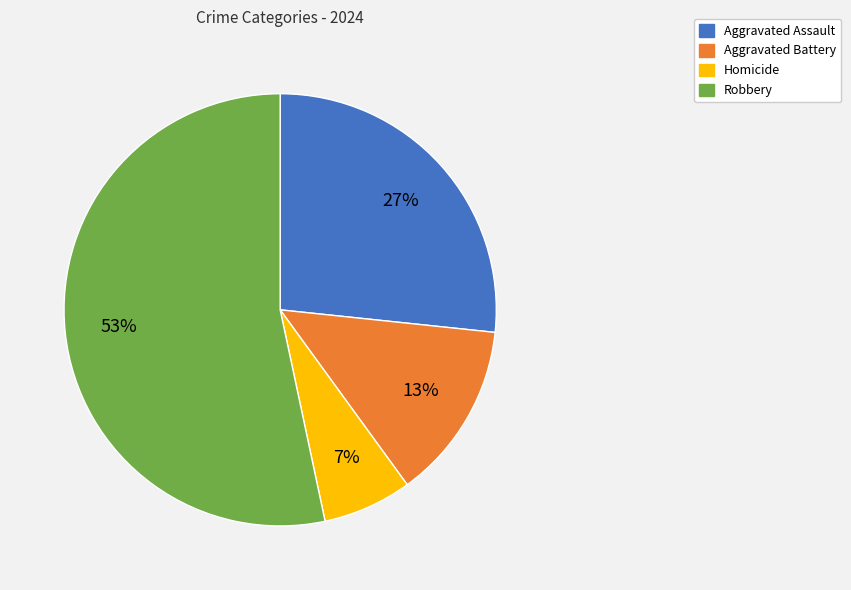

Count the number of slices in the pie.

4